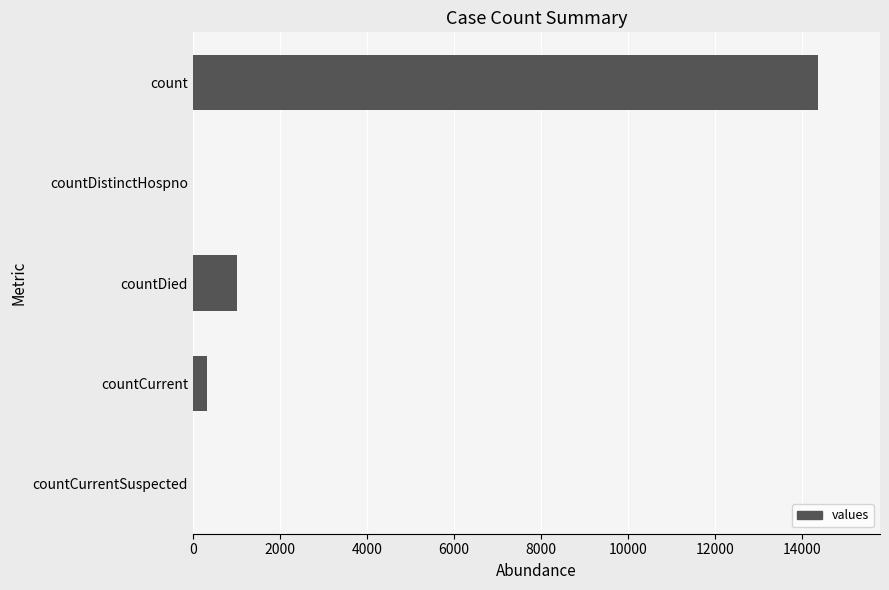

Where is the data nearest to the value 7181?

countDied